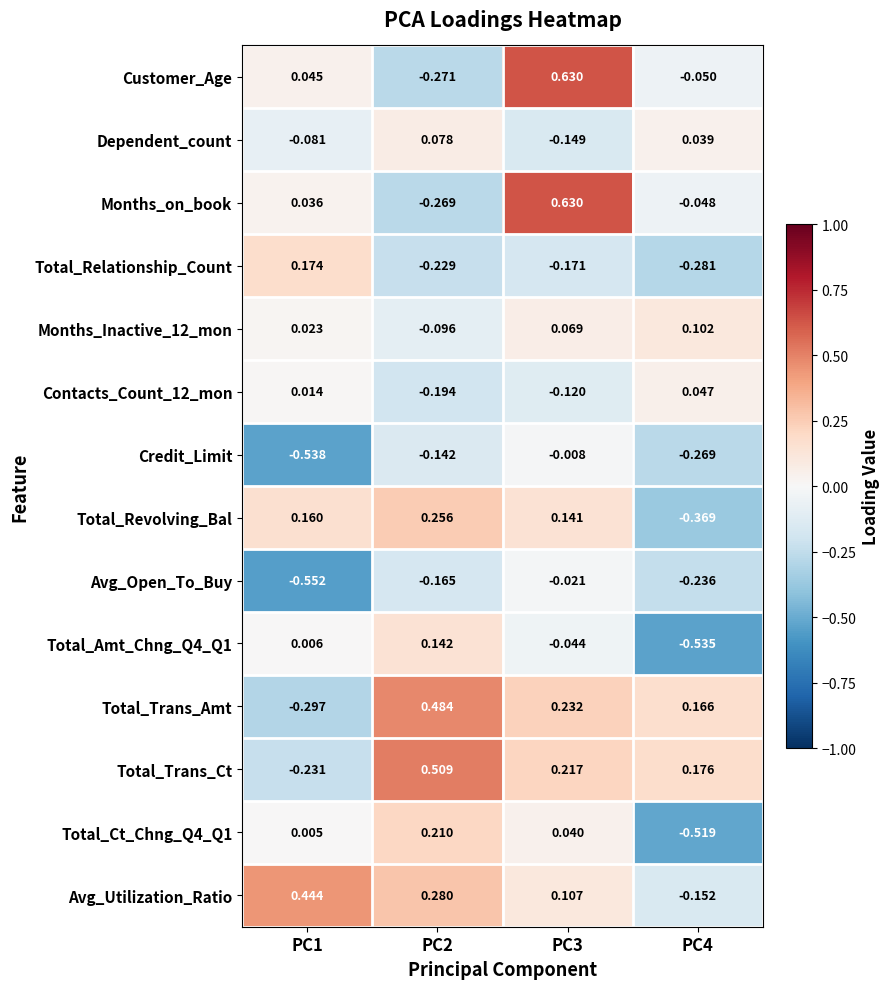

Which series has the largest total across all categories?

Avg_Utilization_Ratio